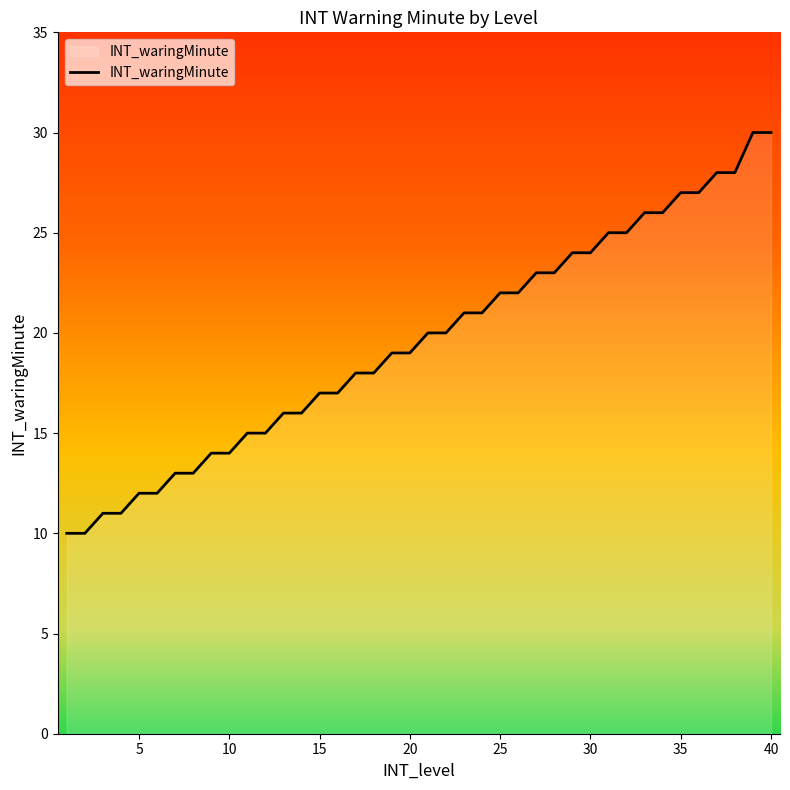

What is the difference between the maximum and minimum values?

20